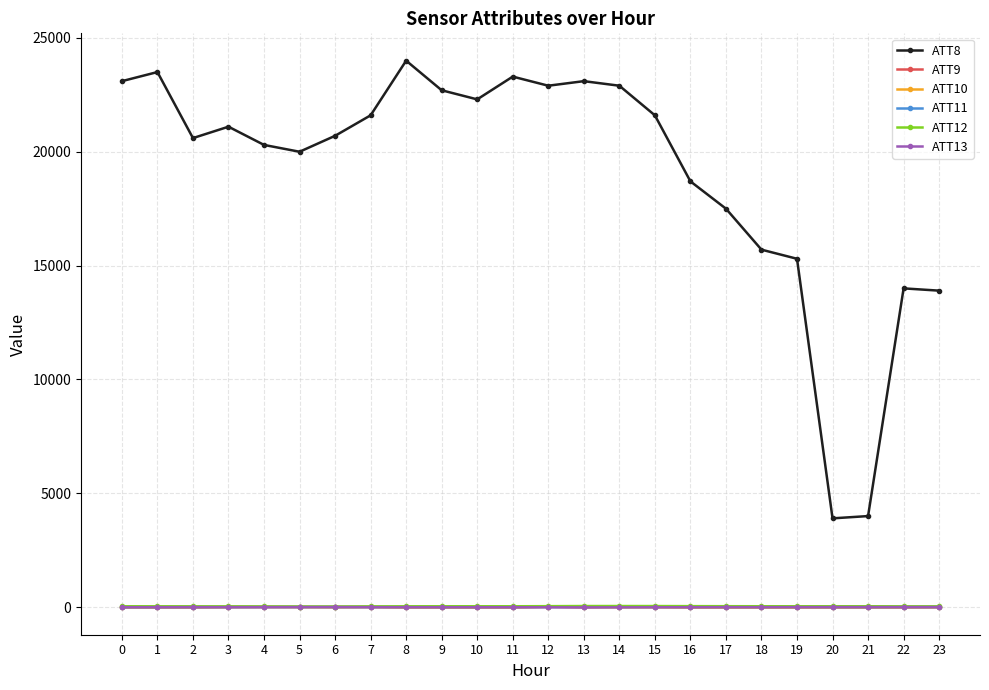

True or false: ATT8 and ATT11 cross at least once.

False